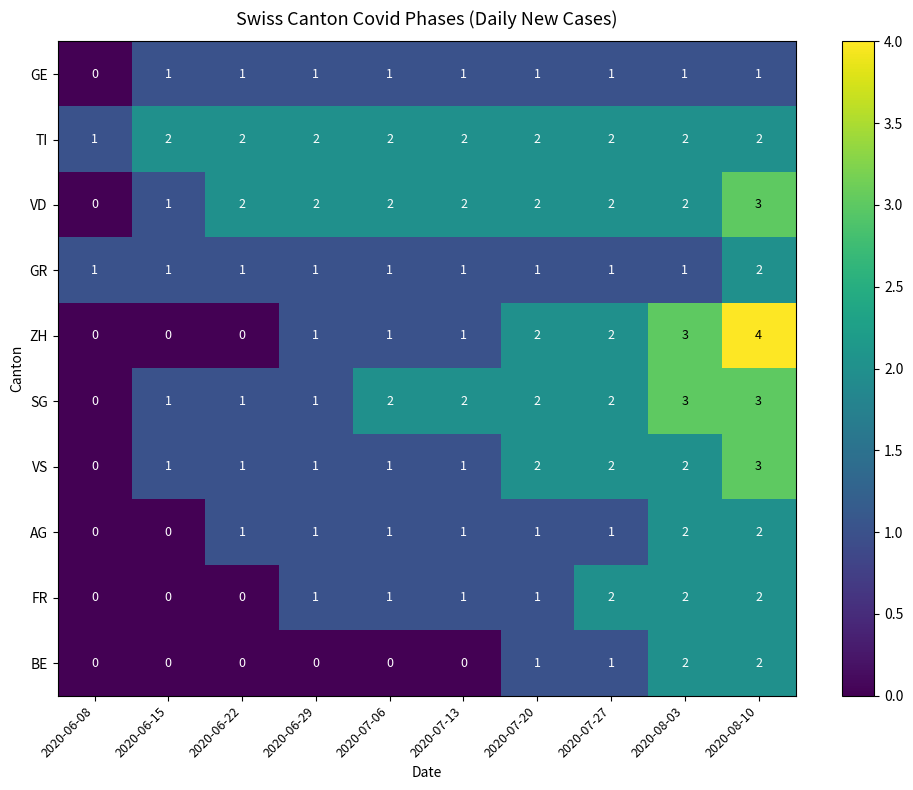

Where is TI nearest to the value 1?

2020-06-08